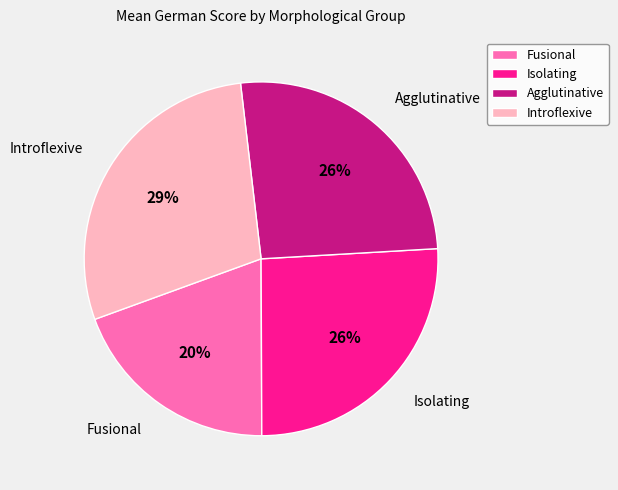

Do Isolating and Agglutinative together represent more than half of the pie?

Yes